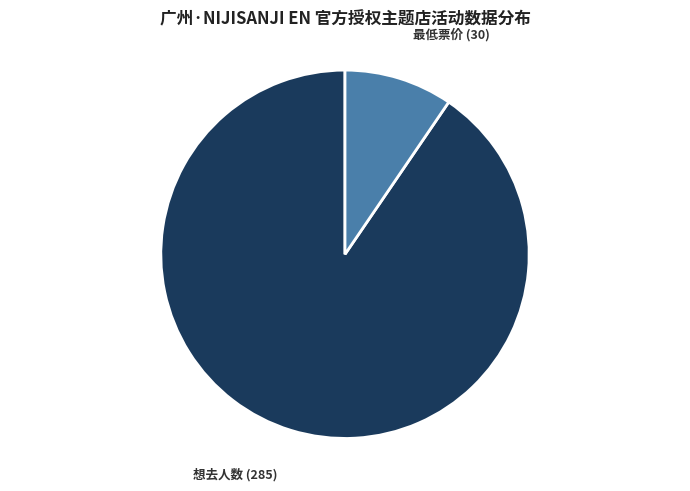

Is there any slice that represents more than half of the pie?

Yes